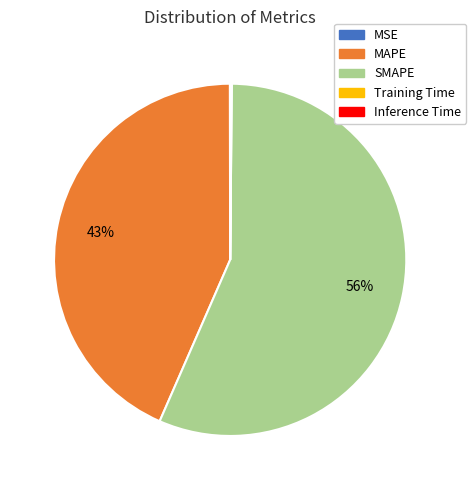

What is the largest slice in the pie chart?

SMAPE